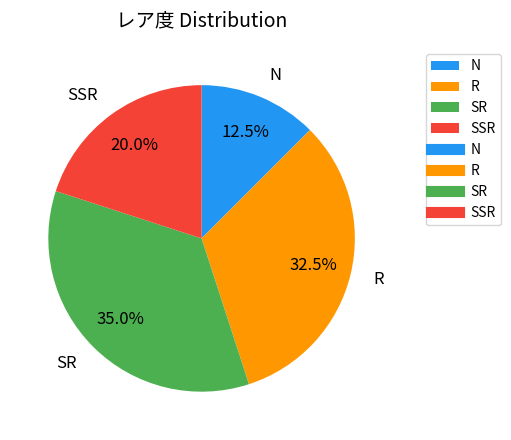

Which category has the biggest portion of the pie?

SR